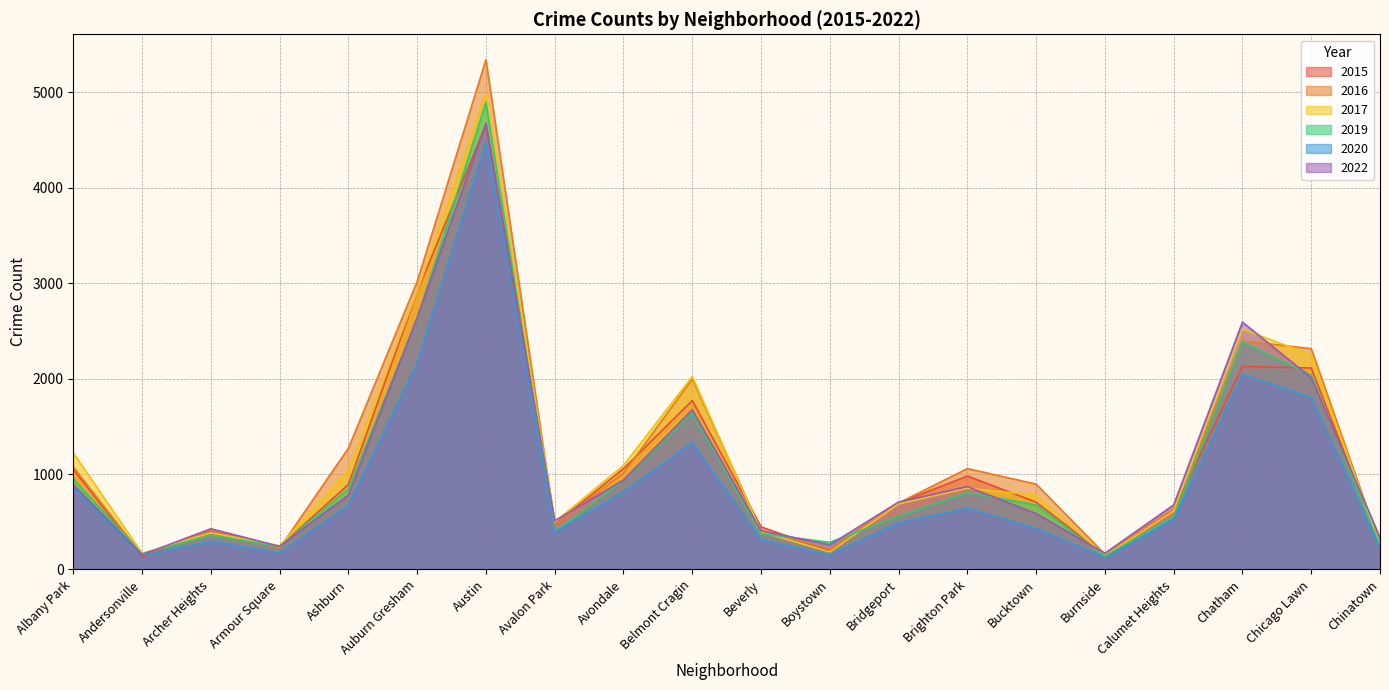

What is the highest value of the 2019 series?

4895